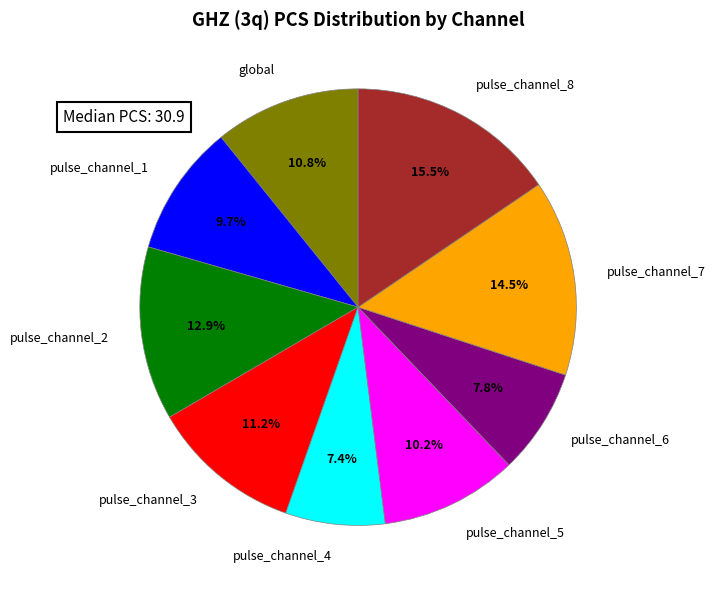

Which has a higher value, pulse_channel_4 or pulse_channel_3?

pulse_channel_3